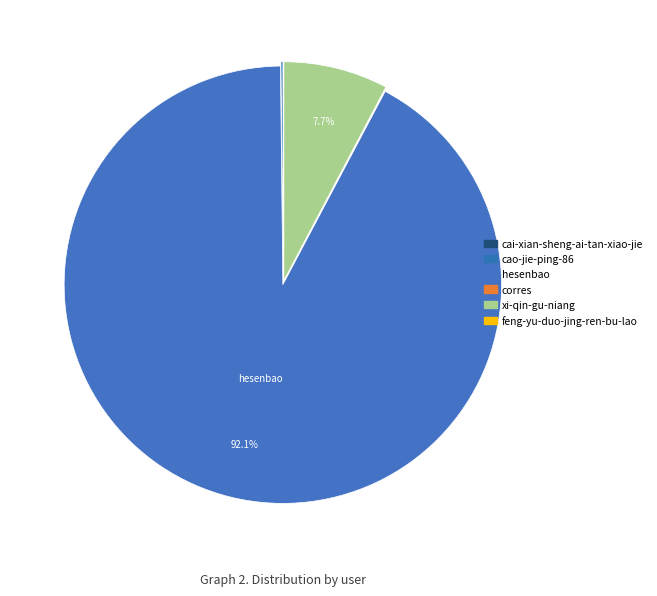

Do xi-qin-gu-niang and corres together represent more than half of the pie?

No